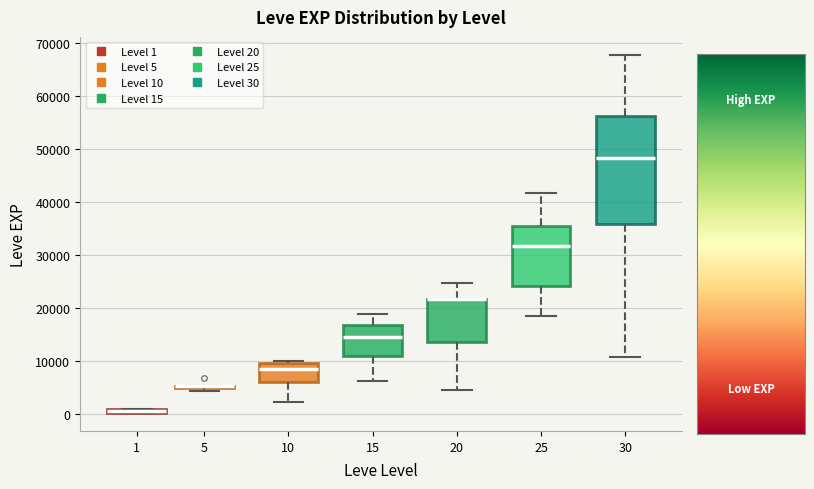

Comparing the boxes themselves (not the whiskers), which one is the tallest?

30